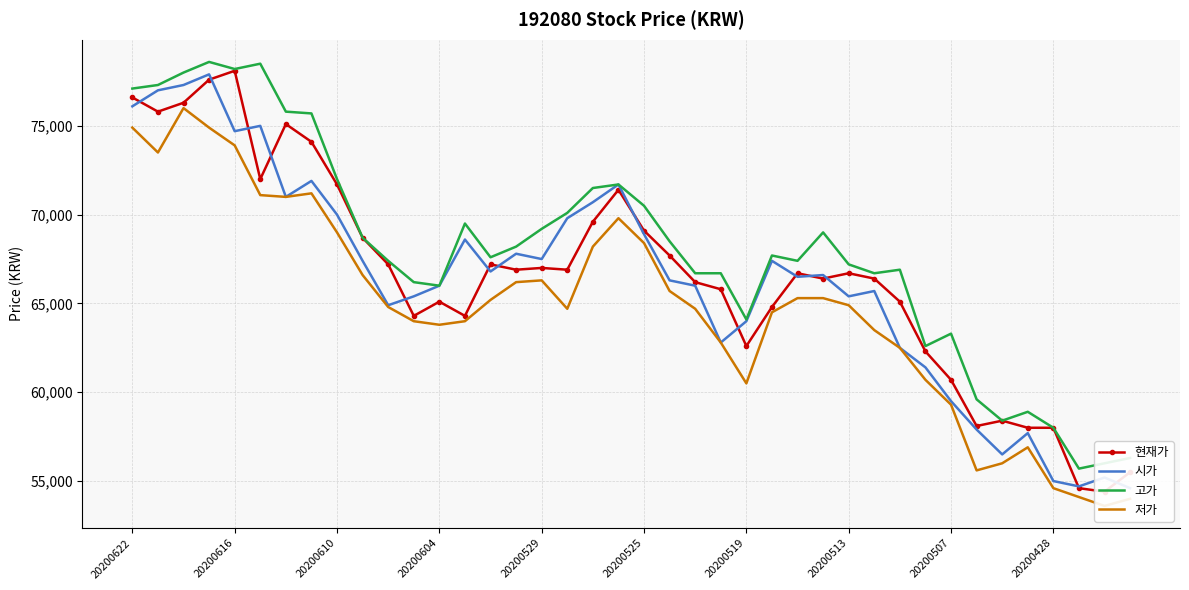

What is the sum of the 저가 values at 17 and 21?

130400